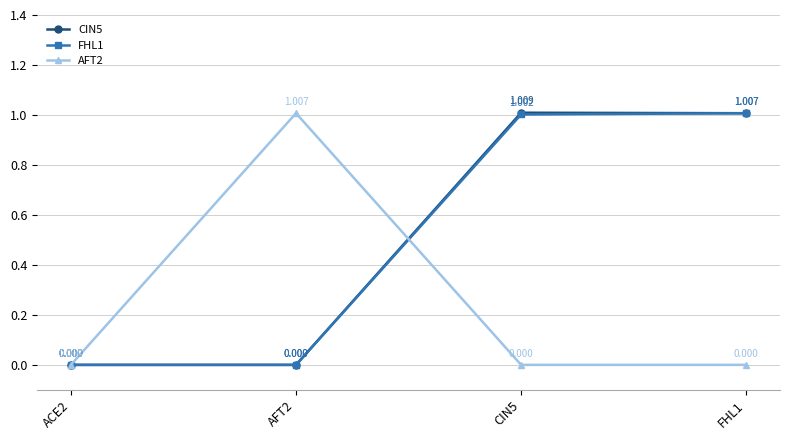

At which category is the sum across all series the highest?

FHL1